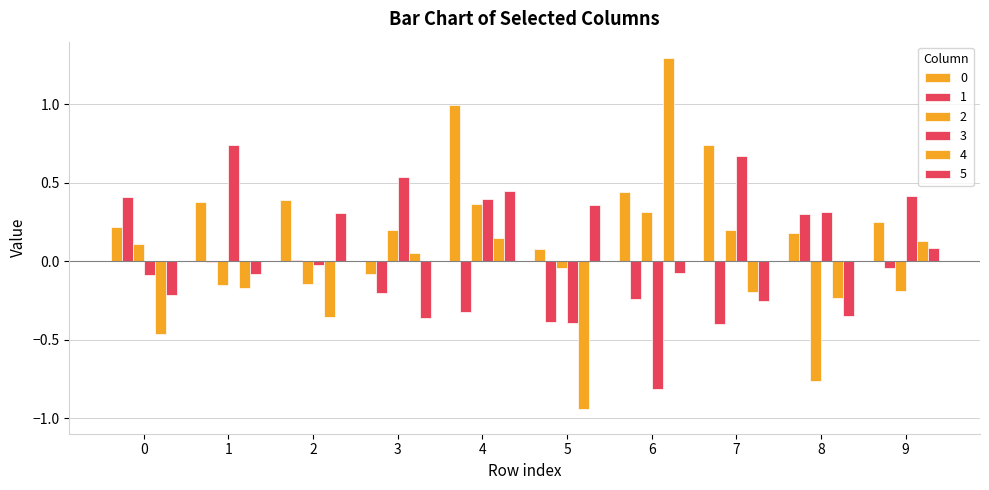

Which category has the highest value in the 0 series?

4